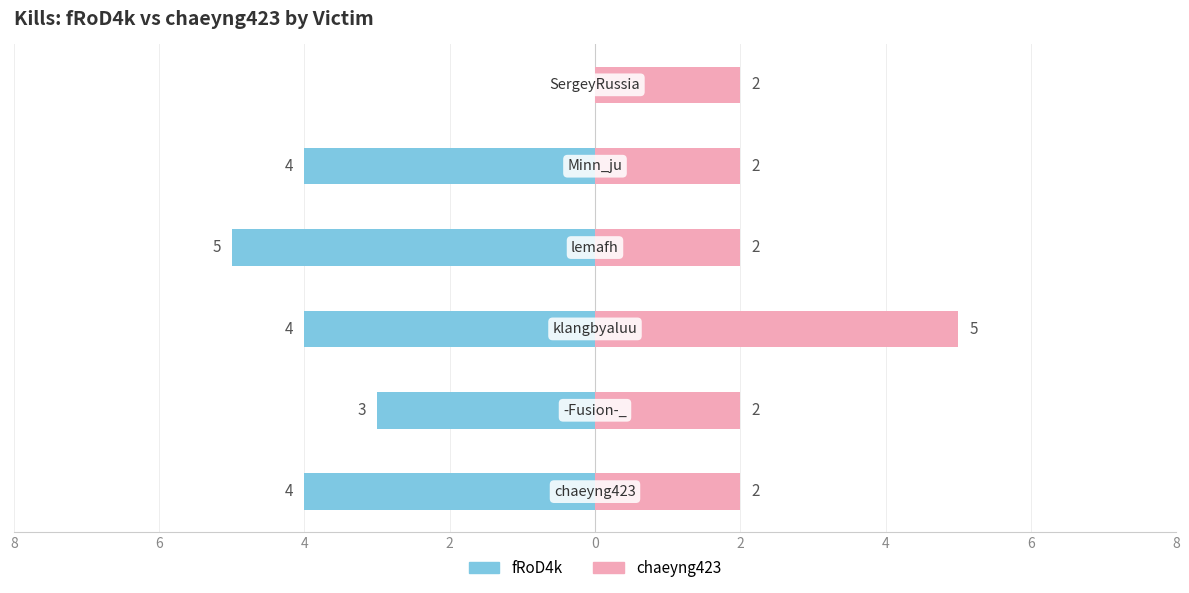

What is the difference between the fRoD4k values at 6 and 4?

1